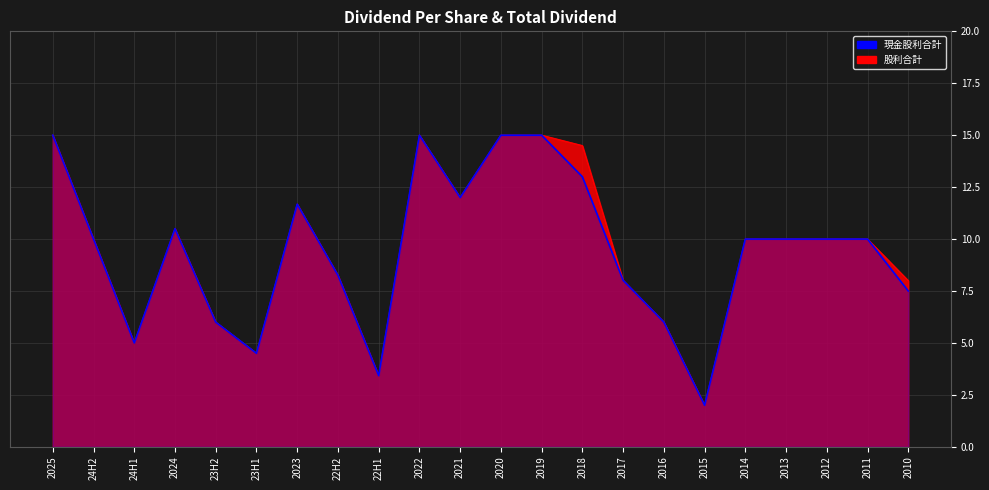

Which series has the largest range (max minus min)?

現金股利合計